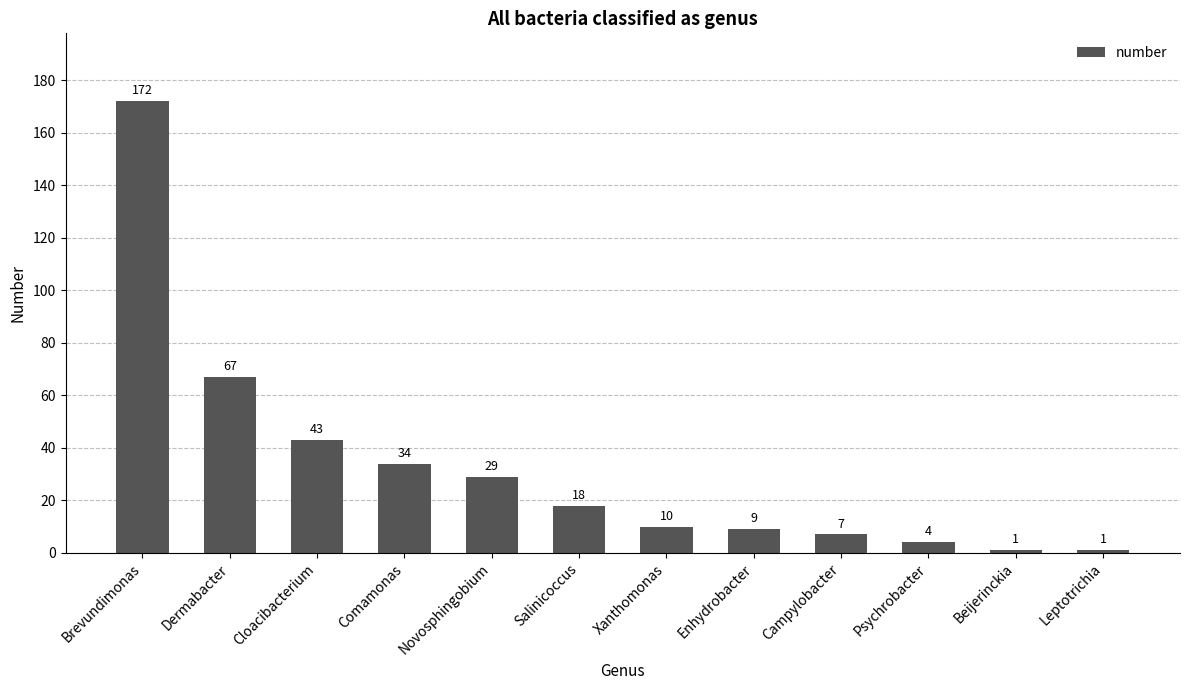

What is the greatest value displayed?

172